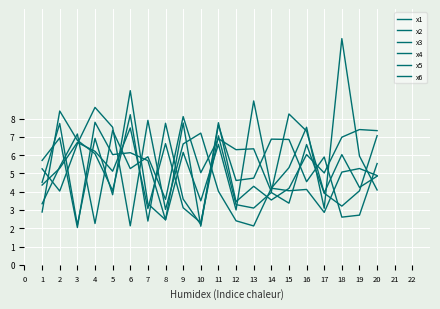

What is the difference between the maximum and minimum values in the x1 series?

5.2